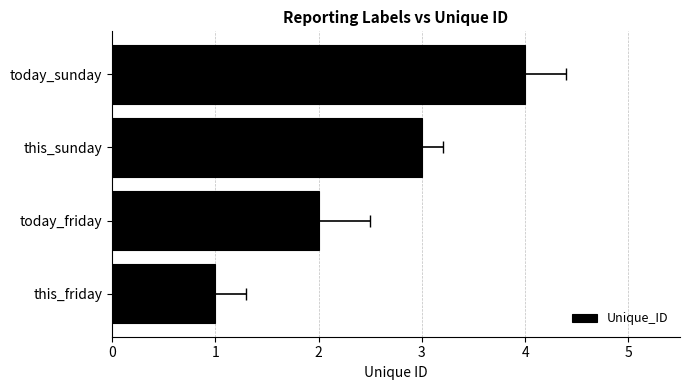

The value at 1 is 2. True or false?

True